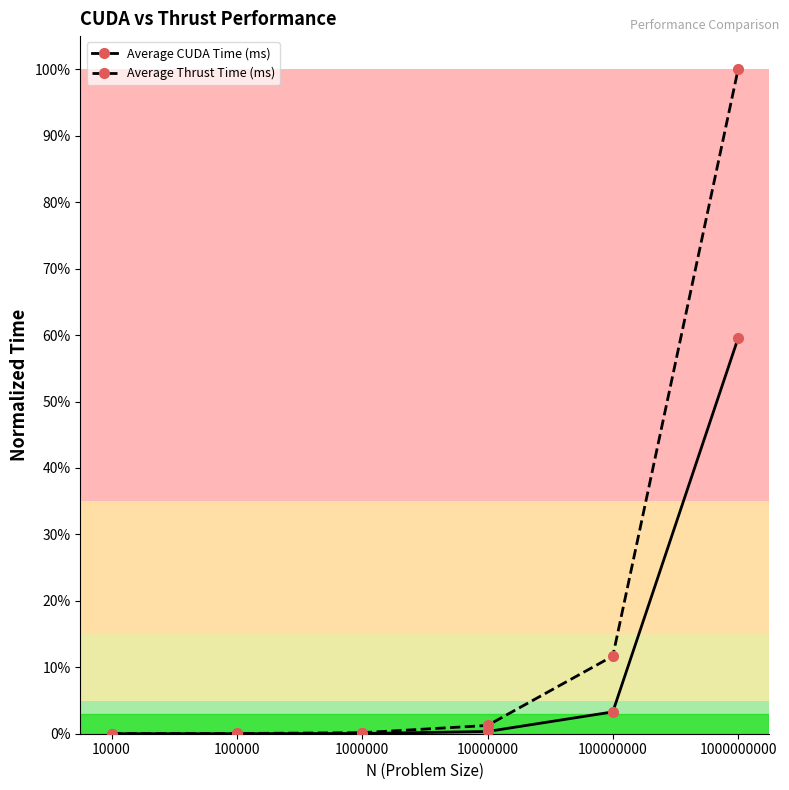

Which label corresponds to the largest value in the chart?

1000000000